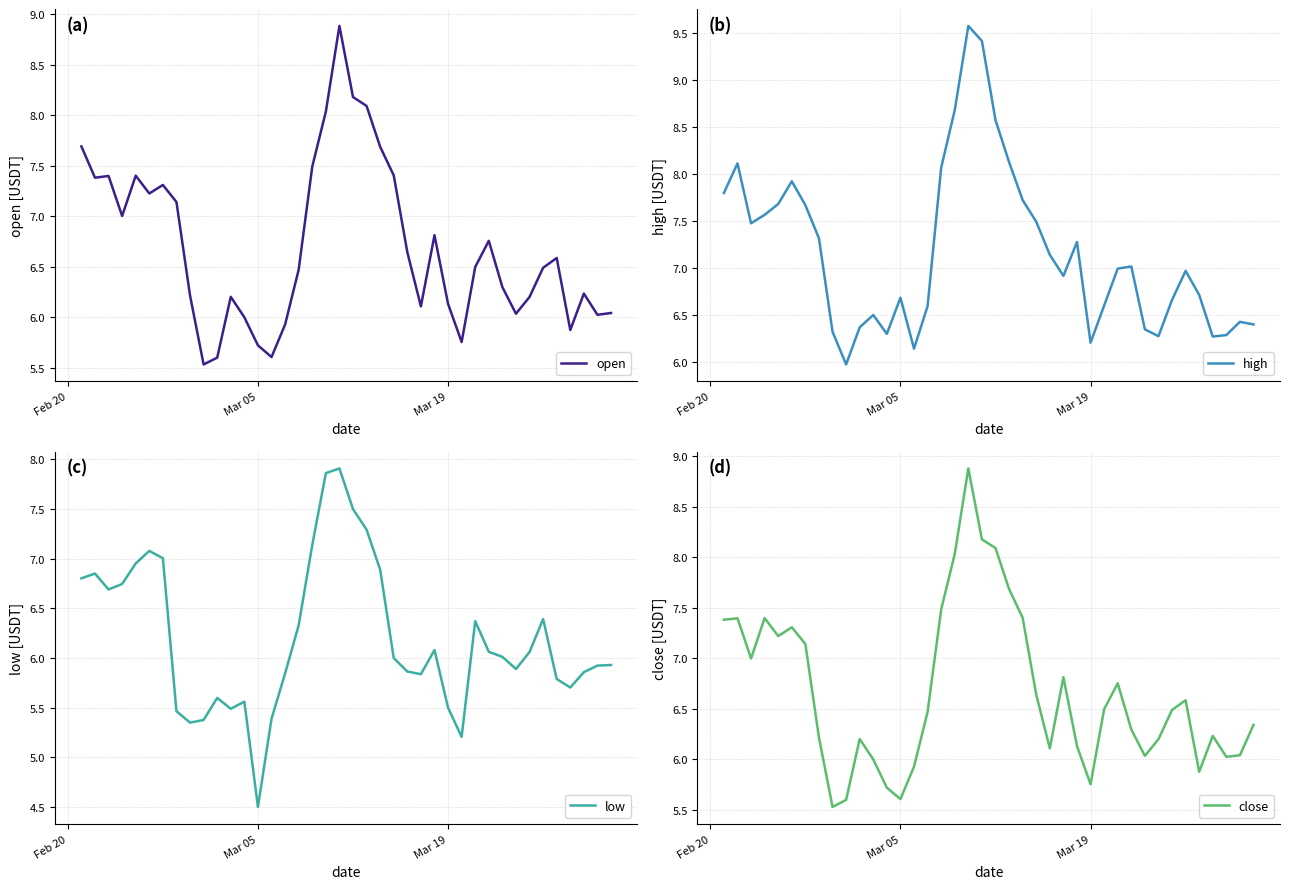

The open series shows 3.0 at Mar 19. True or false?

False